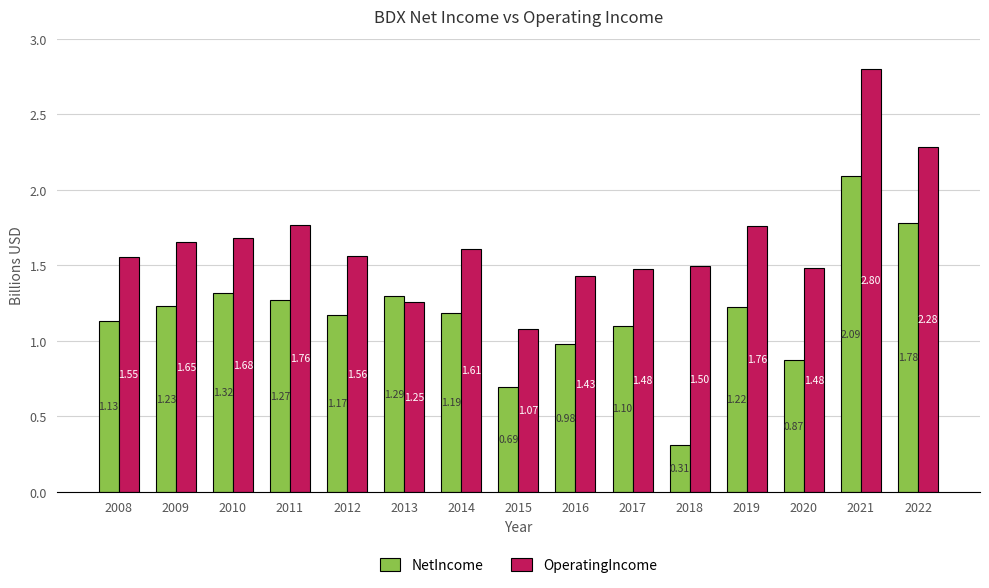

Does the chart contain any negative values?

No